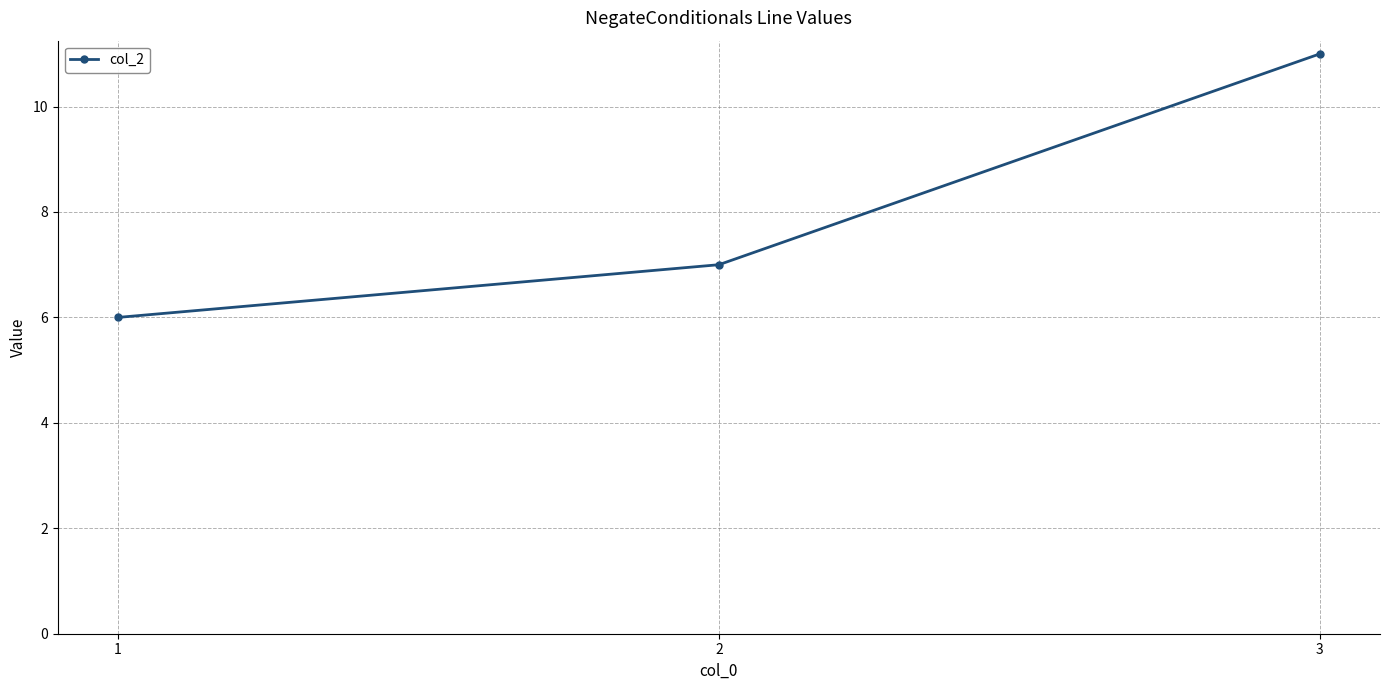

Count the number of categories in the chart.

3